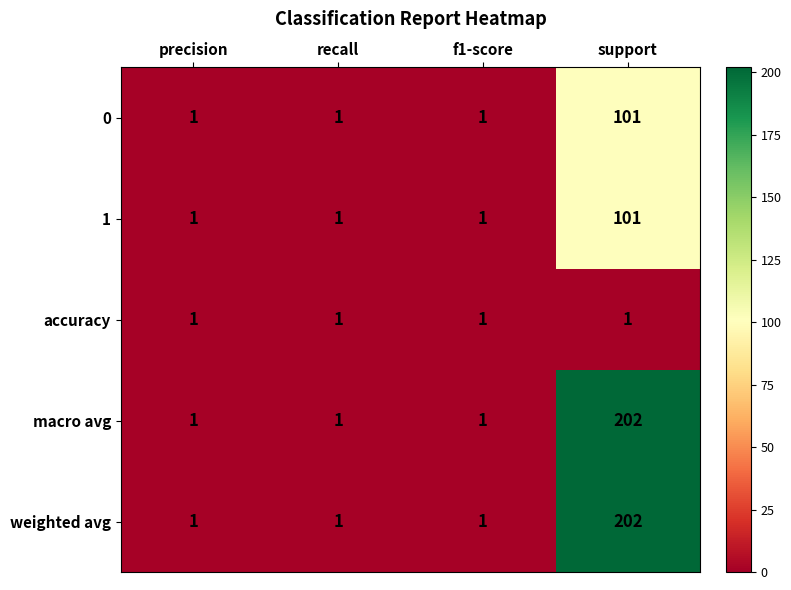

Reading left to right, extract all data points from this chart.

0: precision=1	recall=1	f1-score=1	support=101
1: precision=1	recall=1	f1-score=1	support=101
accuracy: precision=1	recall=1	f1-score=1	support=1
macro avg: precision=1	recall=1	f1-score=1	support=202
weighted avg: precision=1	recall=1	f1-score=1	support=202